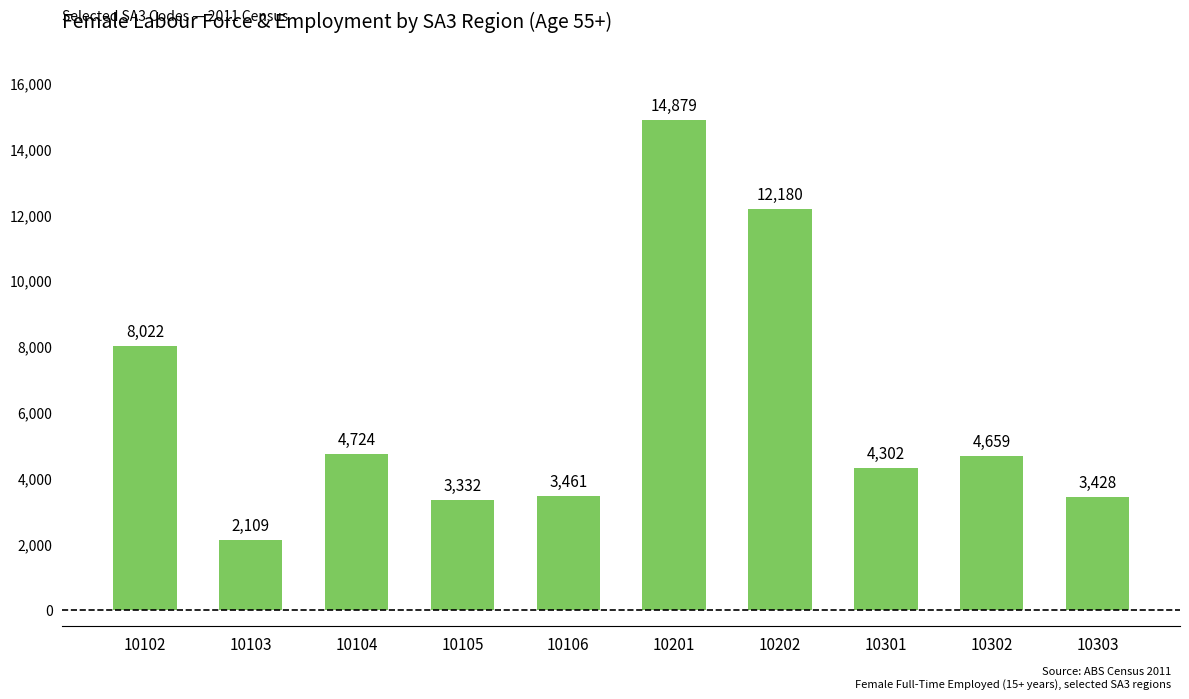

What is the value of the 3rd bar from the left?

4724